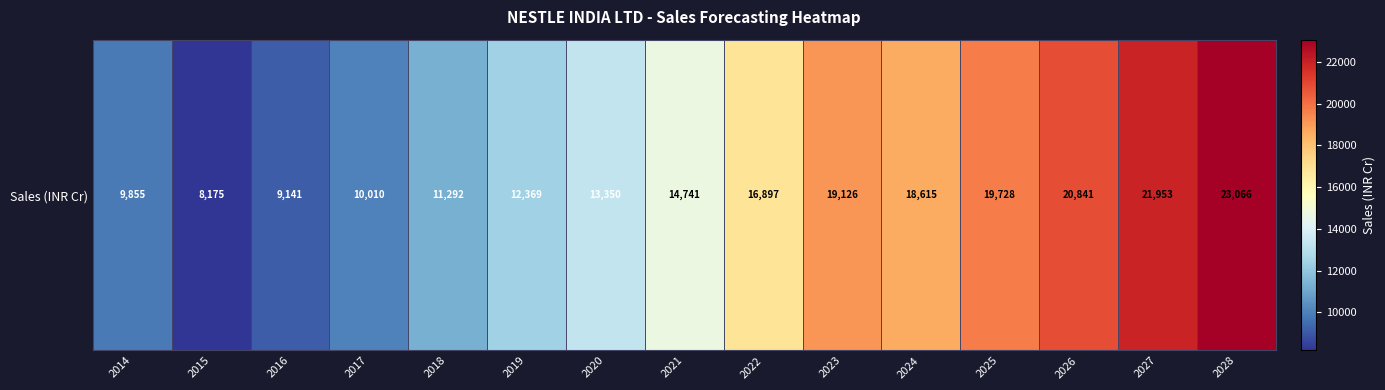

List the labels in order of value, smallest first.

2015, 2016, 2014, 2017, 2018, 2019, 2020, 2021, 2022, 2024, 2023, 2025, 2026, 2027, 2028